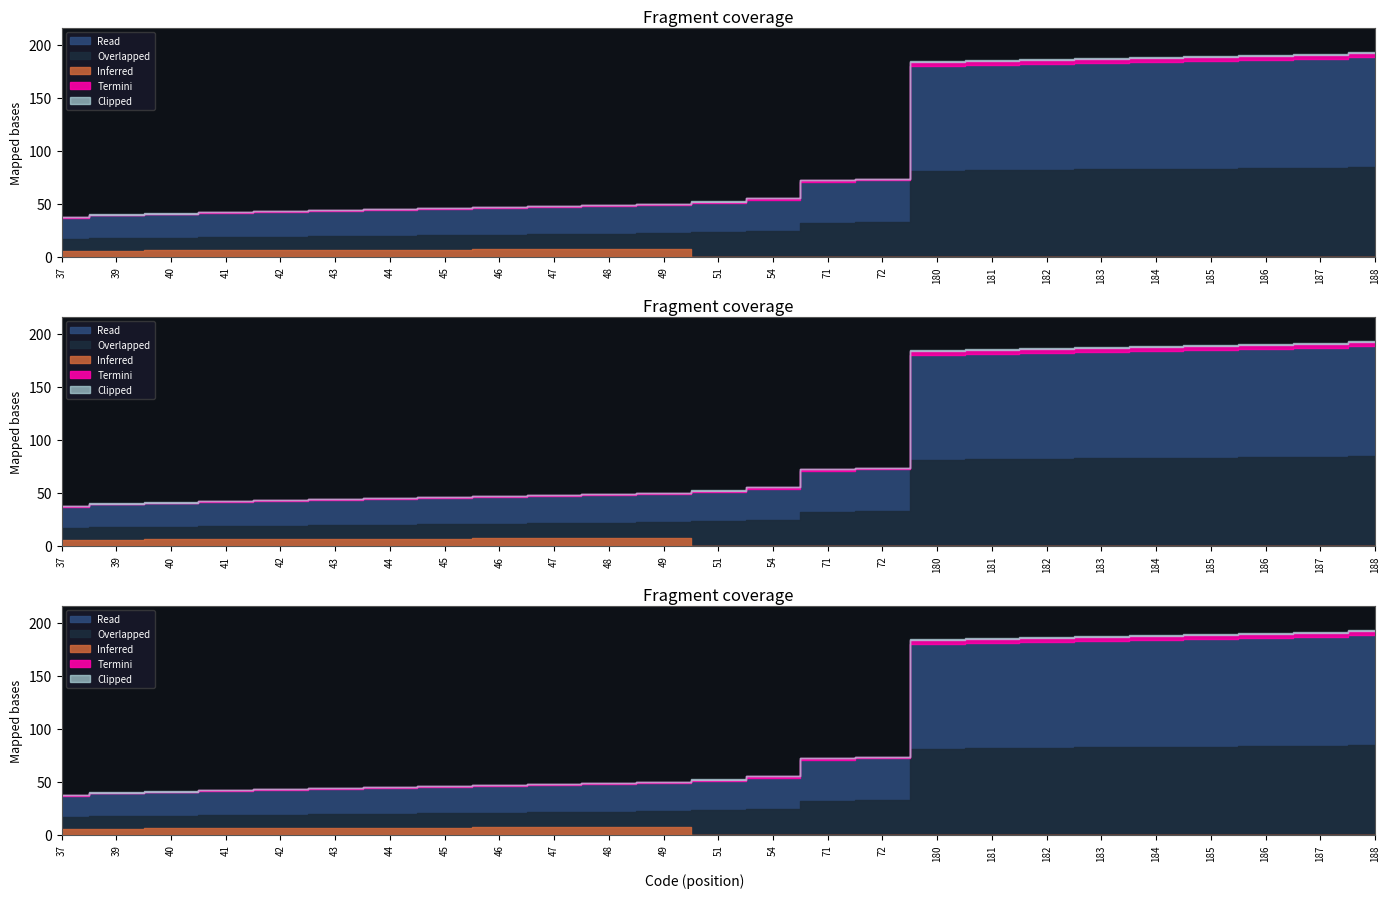

What is the change in value from 51 to 180?

+129